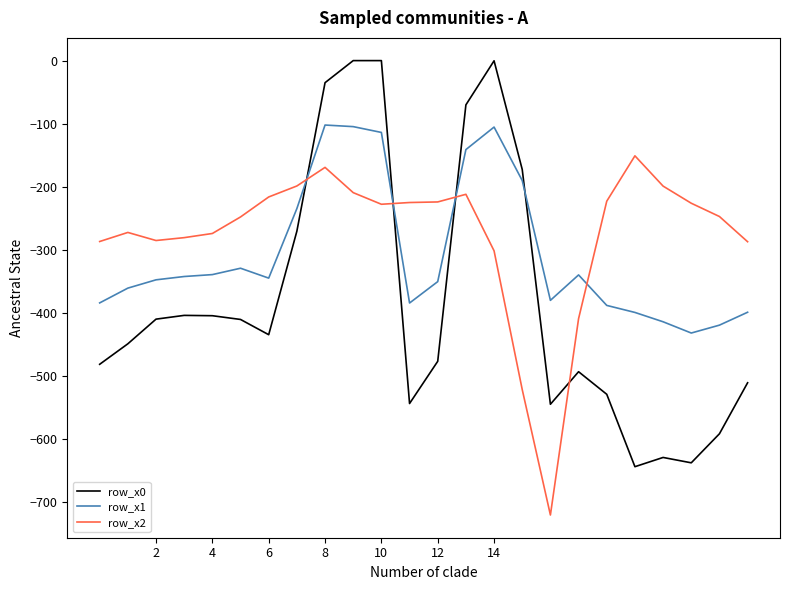

Rank the series by their maximum value, from lowest to highest.

row_x2, row_x1, row_x0